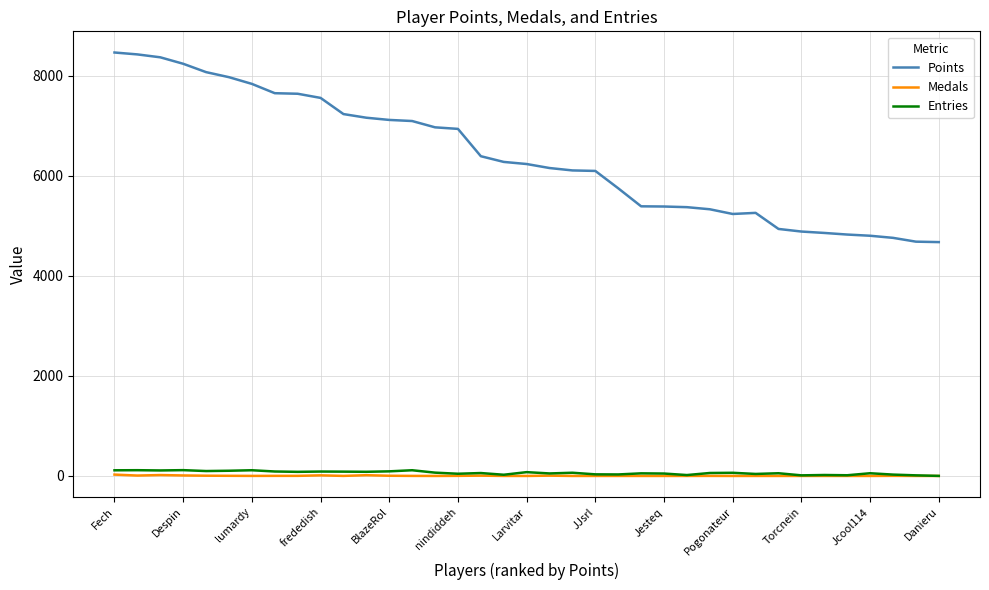

How many lines are shown in the chart?

3